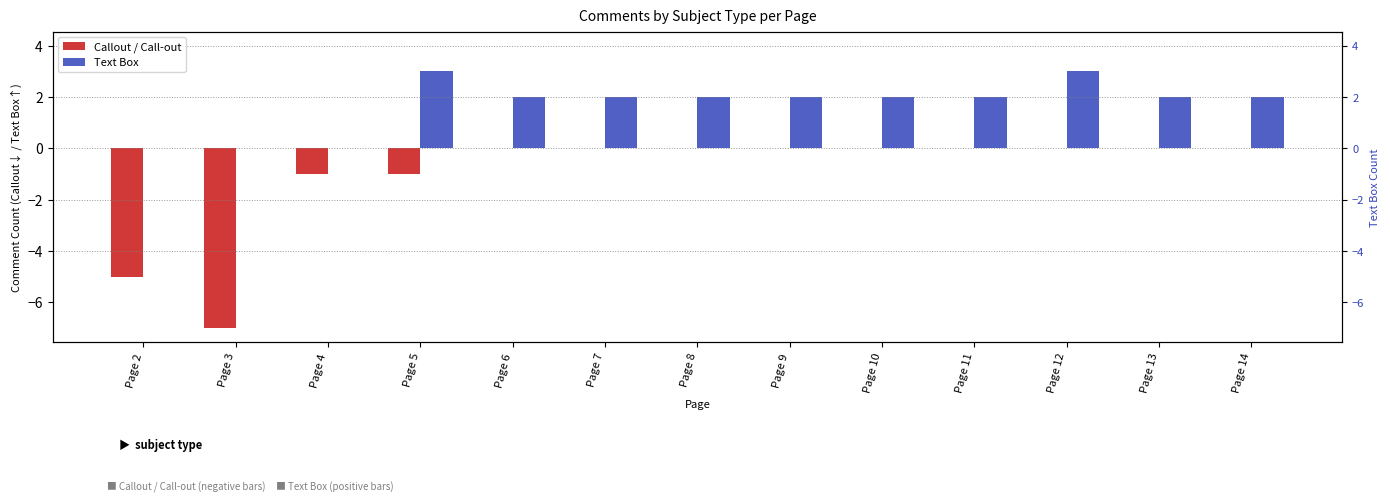

What are all the series names shown in the legend?

Callout / Call-out, Text Box